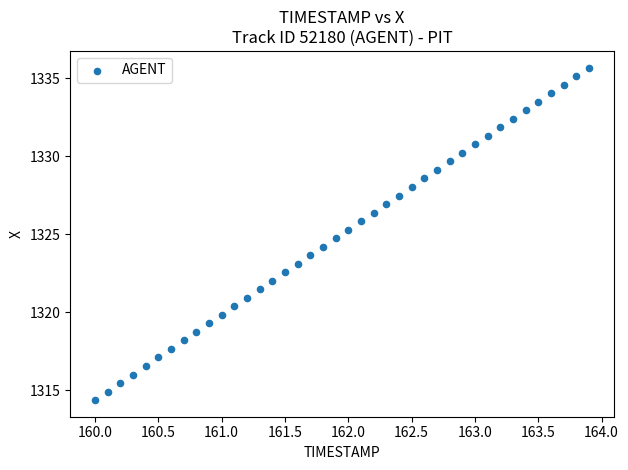

What is the range of X values (max minus min)?

3.9